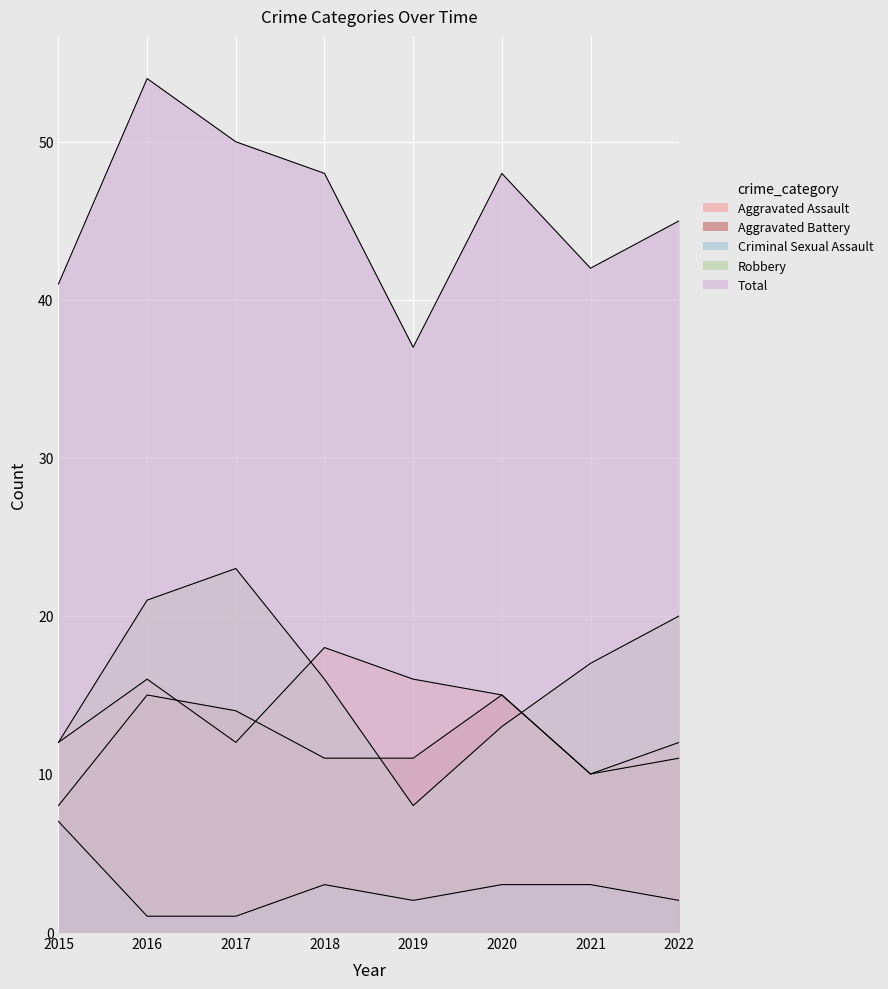

True or false: Robbery has a value of 13 at 2017.

False